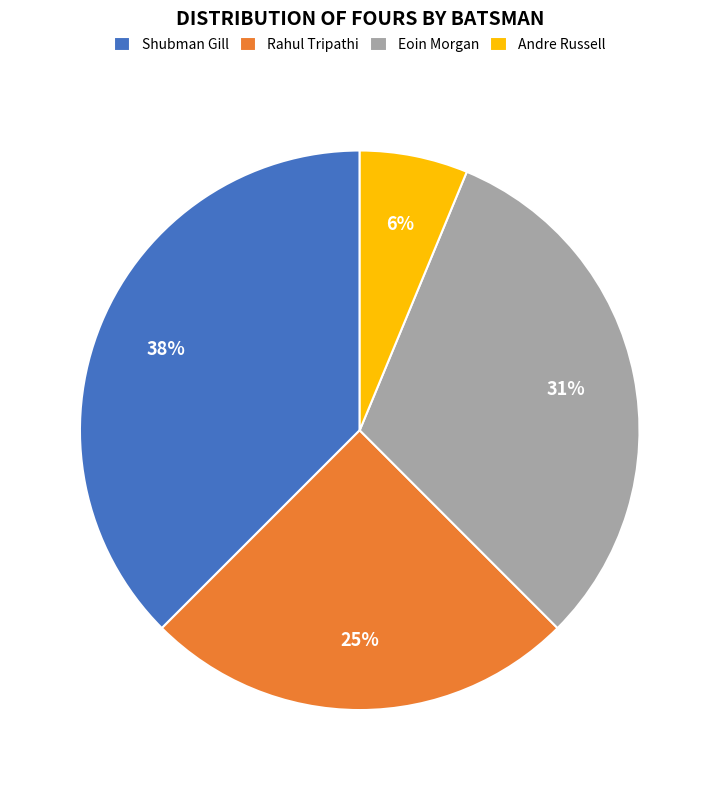

The Shubman Gill slice represents 38% of the pie. True or false?

True